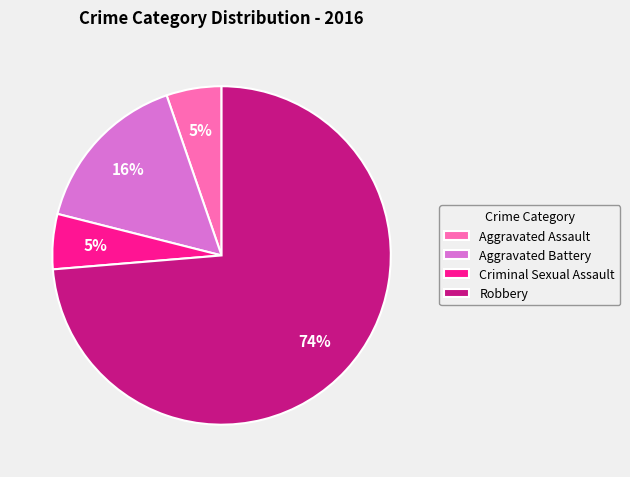

Count the number of slices in the pie.

4